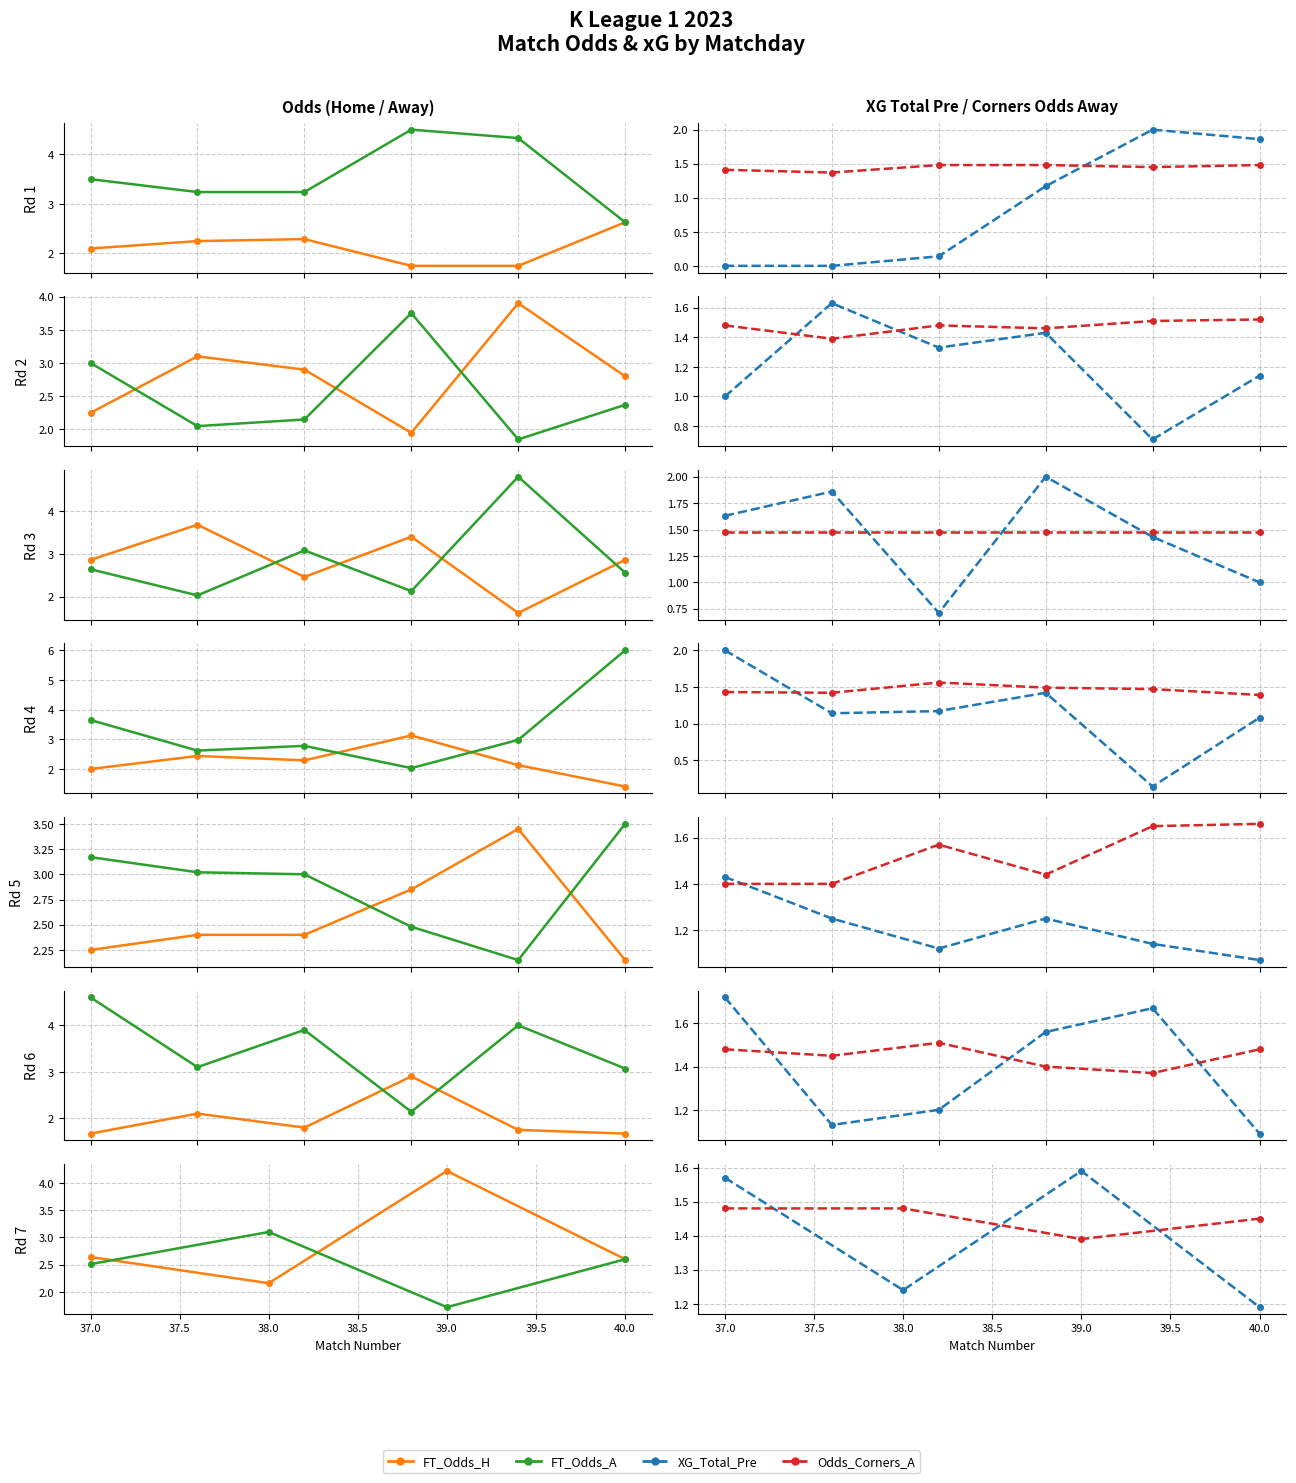

The value of Odds_Corners_A at 36.5 is 1.5. True or false?

True